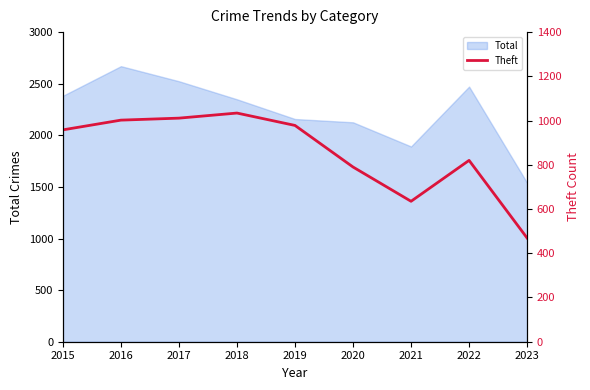

True or false: the data shows 302 at 2023.

False